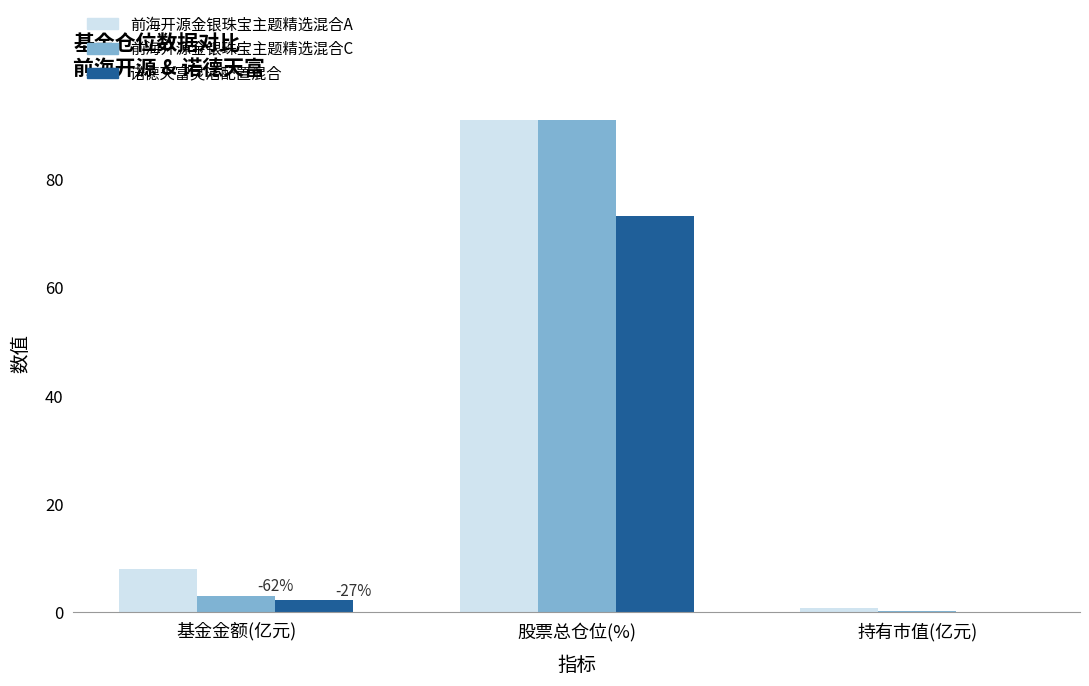

How many data points in 前海开源金银珠宝主题精选混合A are above 8?

2